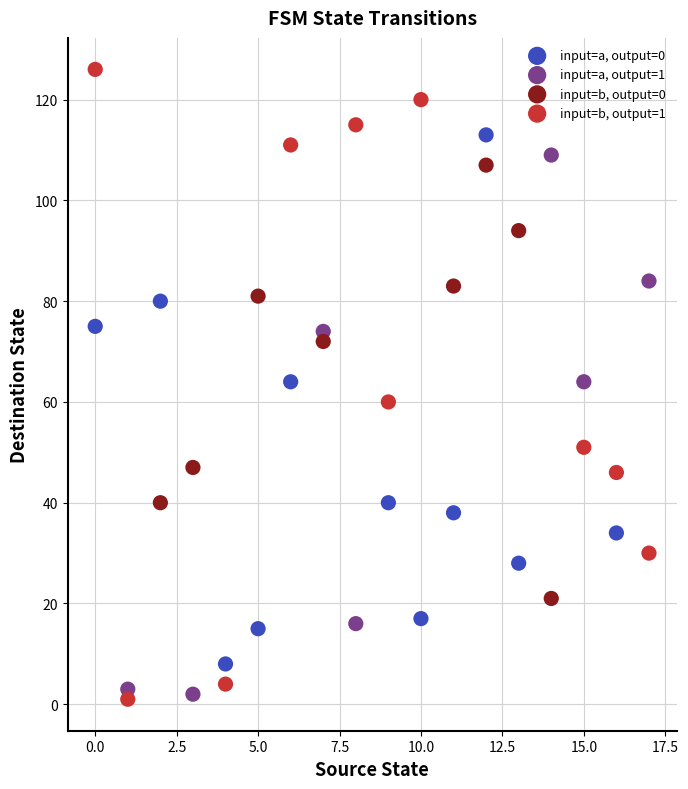

What are all the series names shown in the legend?

input=a, output=0, input=a, output=1, input=b, output=0, input=b, output=1